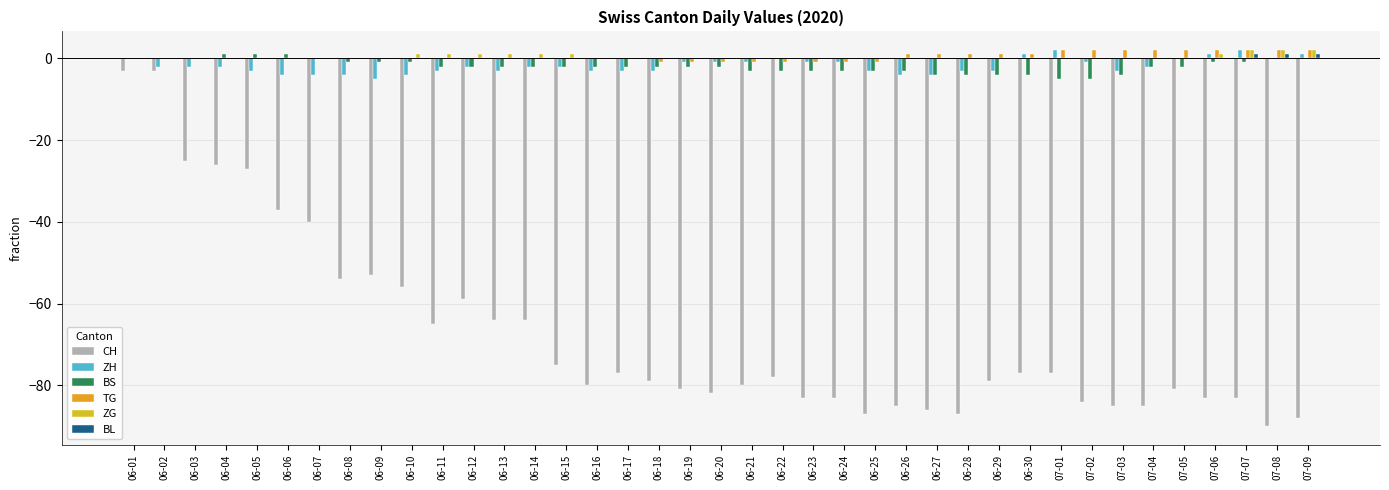

How many groups of bars are there?

39